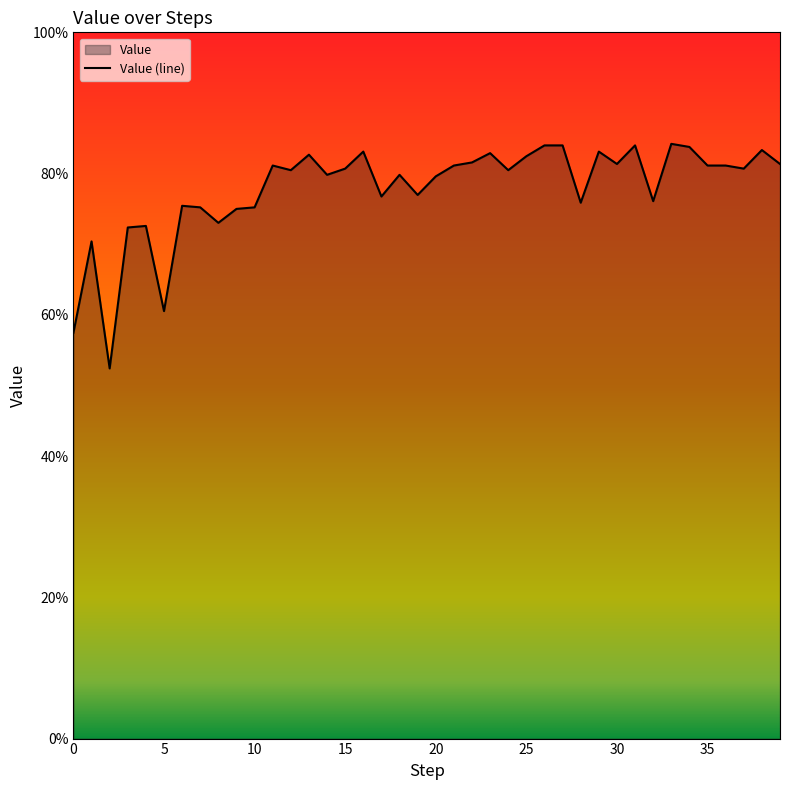

Which has a higher value, 19 or 10?

19